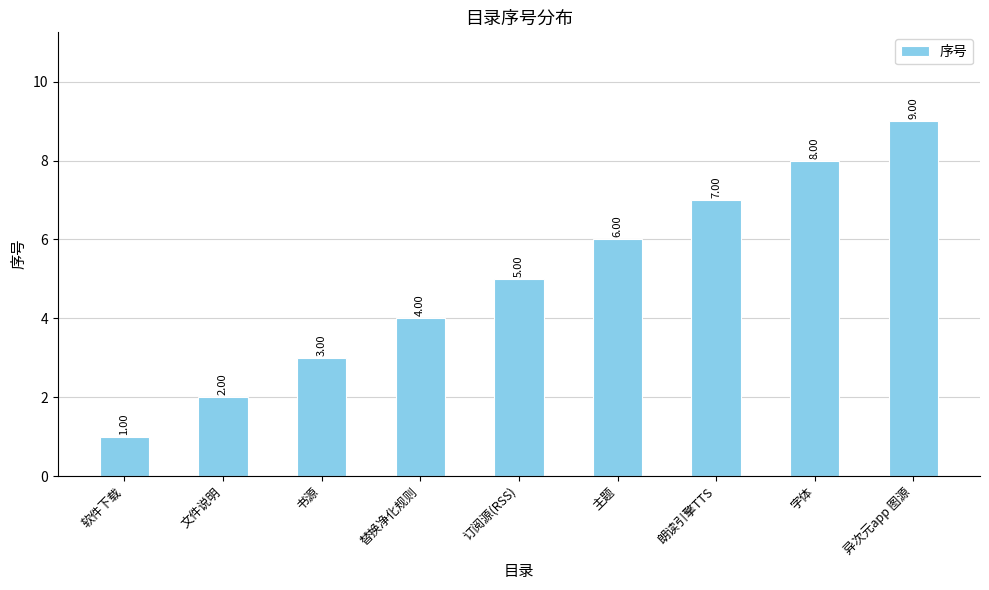

At which category does the chart reach its minimum across all series?

软件下载